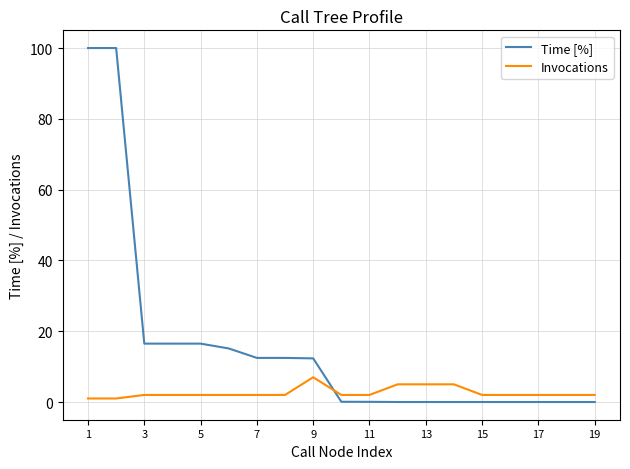

What is the maximum value for Invocations?

7.0